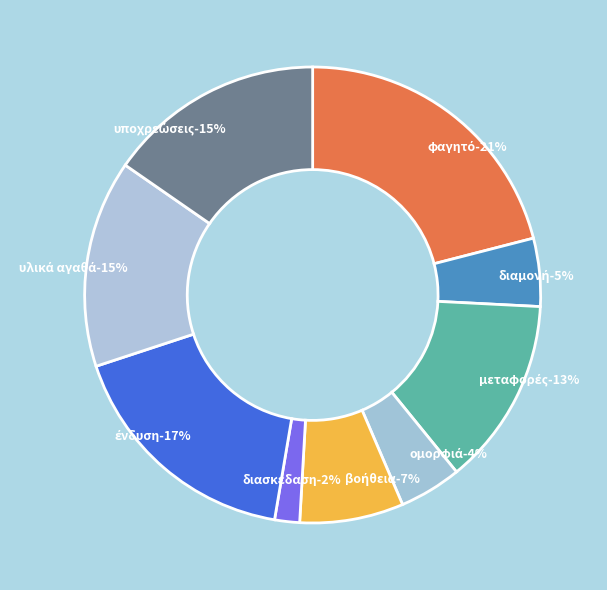

What percentage is the βοήθεια slice, to the nearest percent?

7%